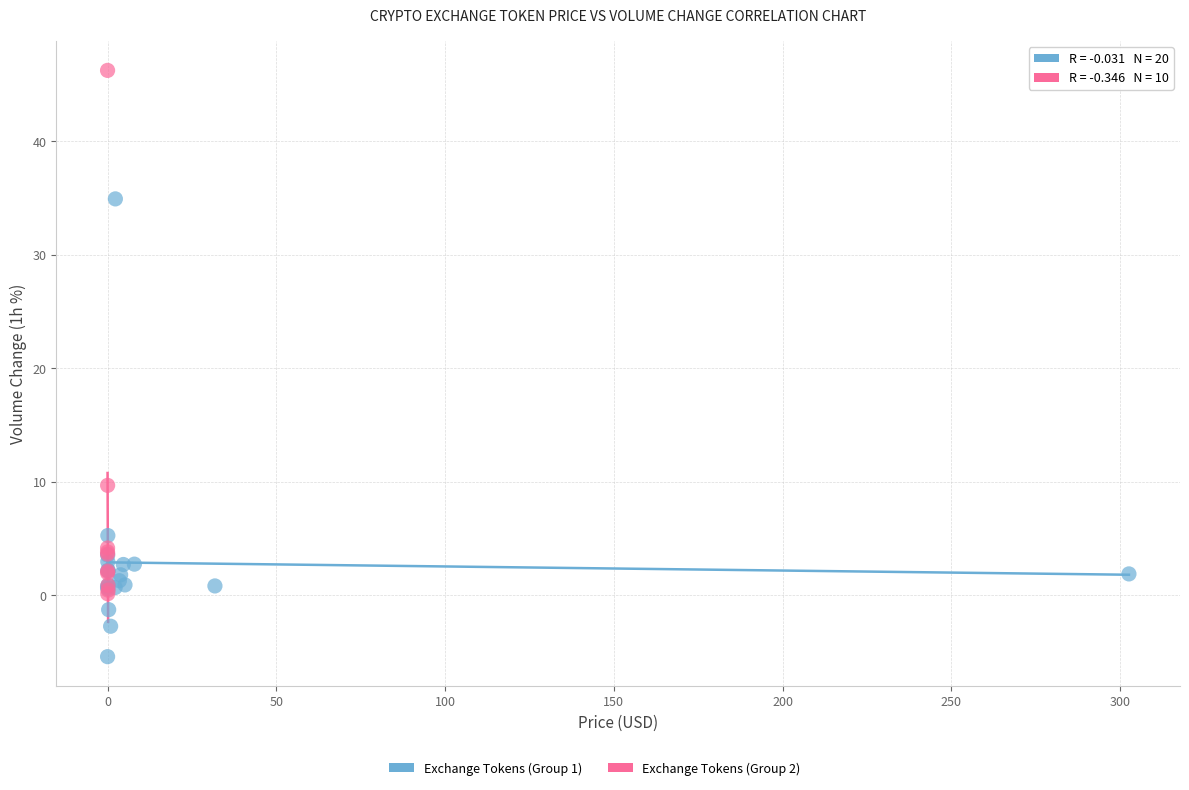

Which series reaches the maximum Y coordinate?

Exchange Tokens (Group 2)